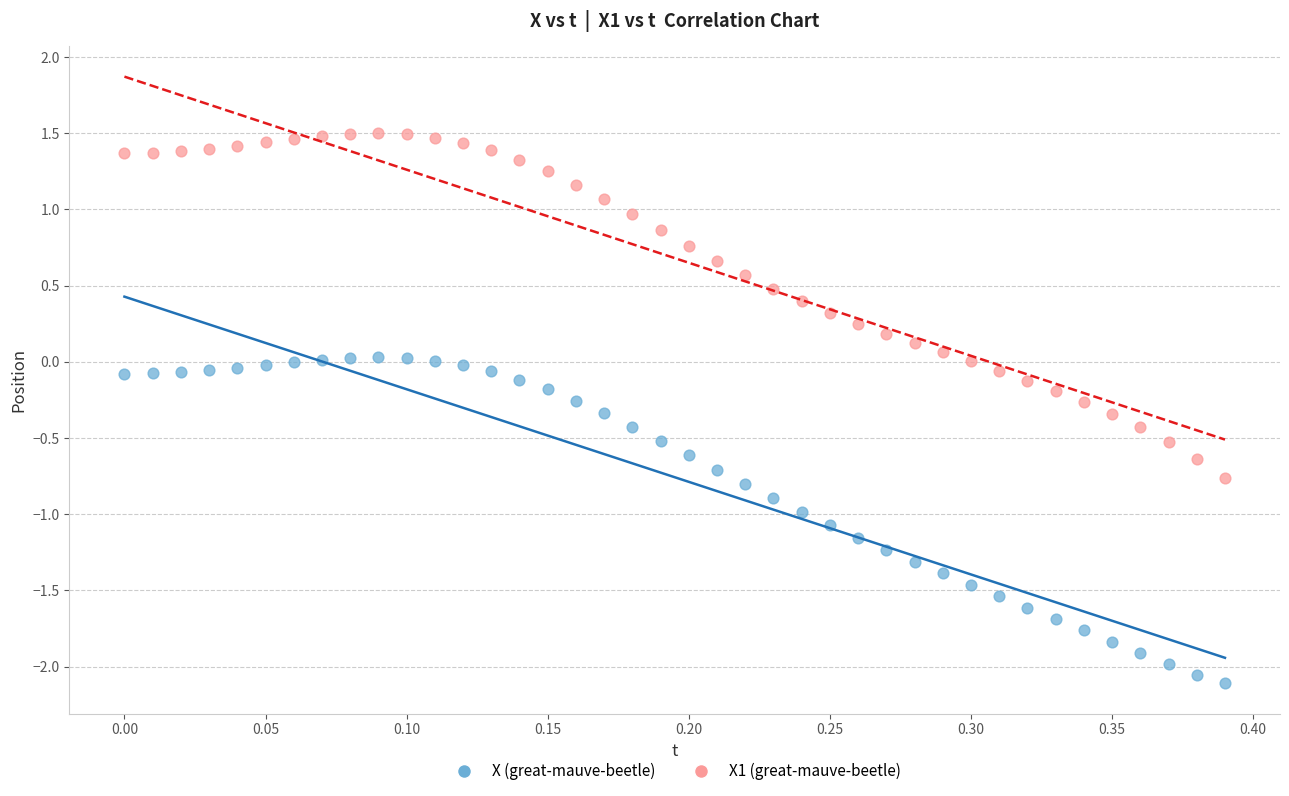

Which series contains the highest Y value?

X1 (great-mauve-beetle)